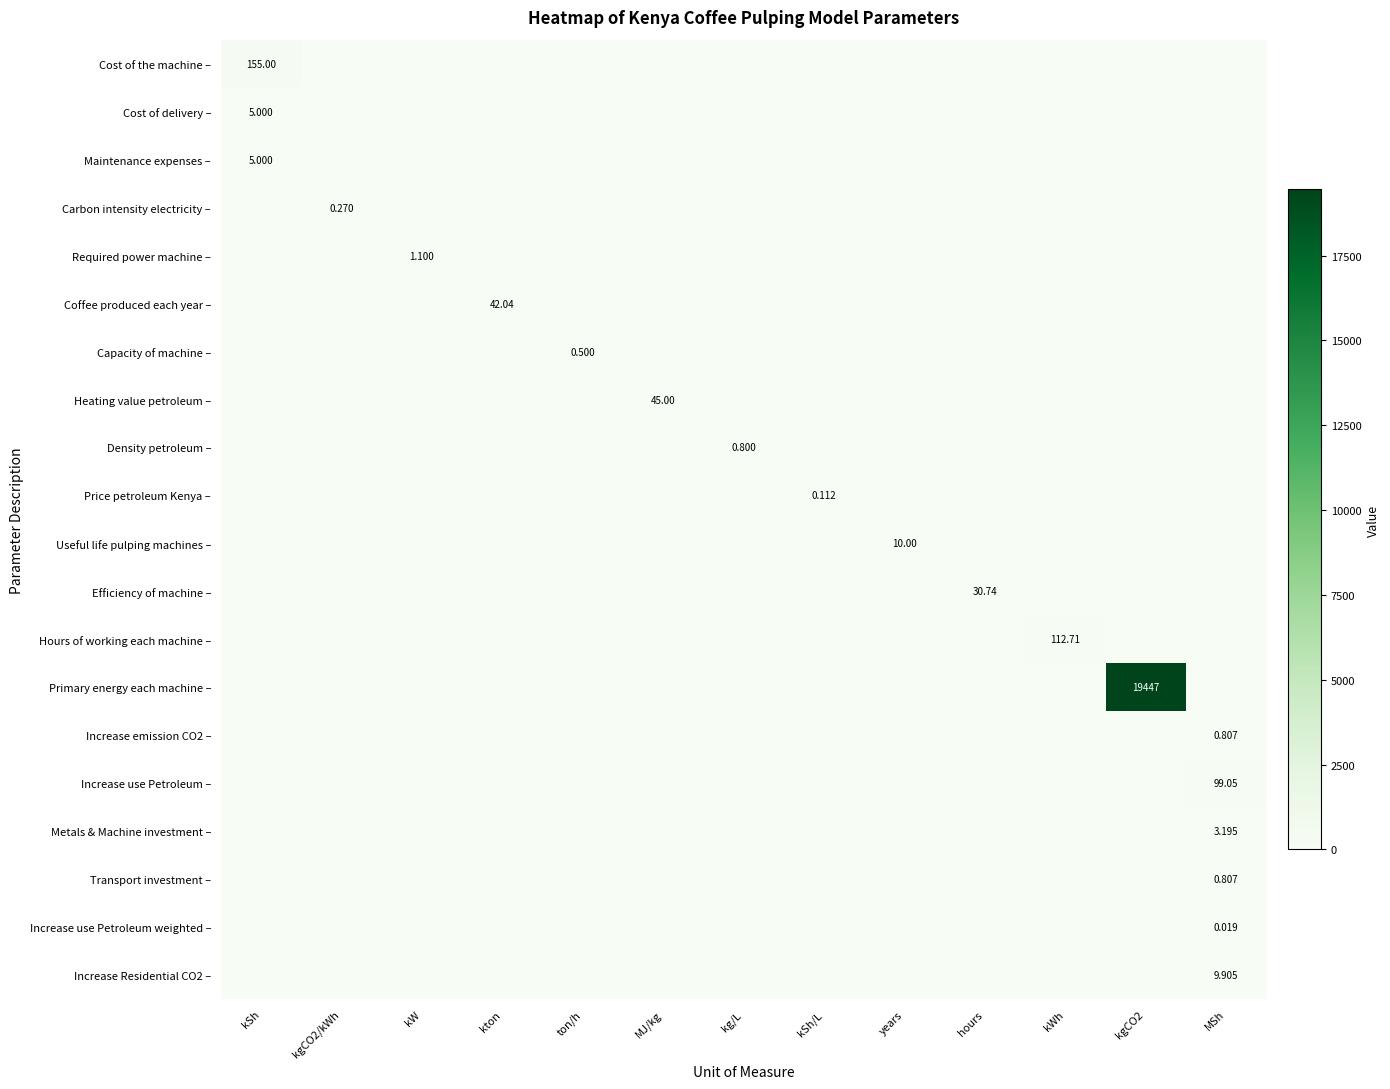

What is the sum of all Coffee produced each year – values?

42.0